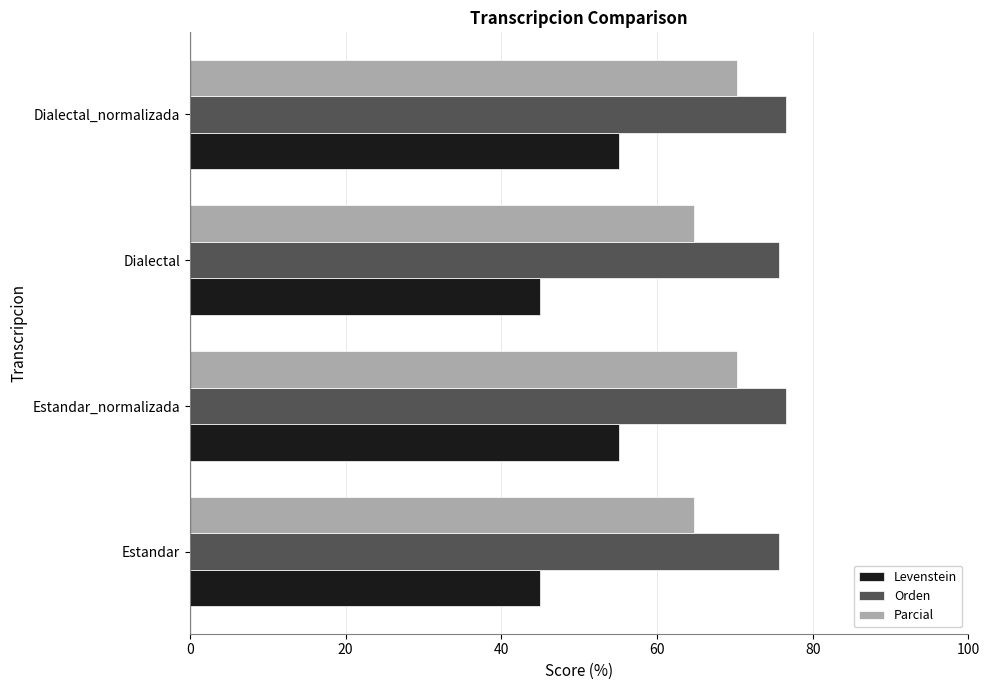

What is the minimum value for Parcial?

64.7